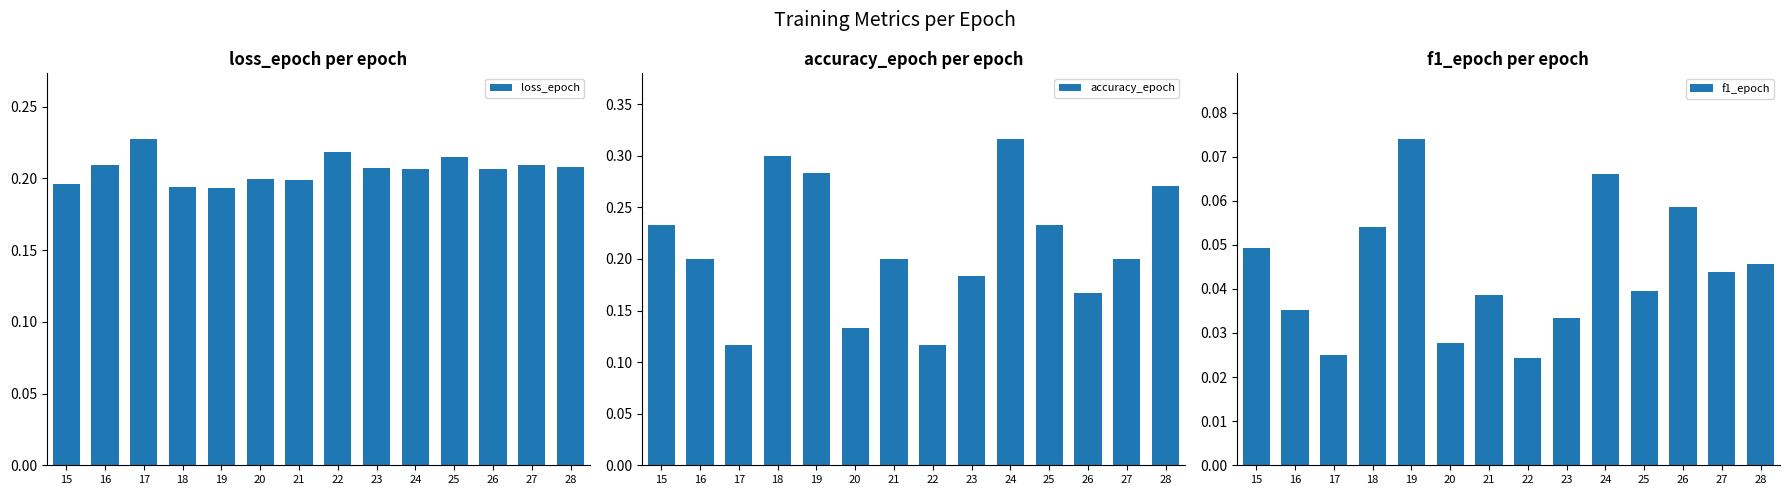

Which series changed the most between 16 and 25?

accuracy_epoch